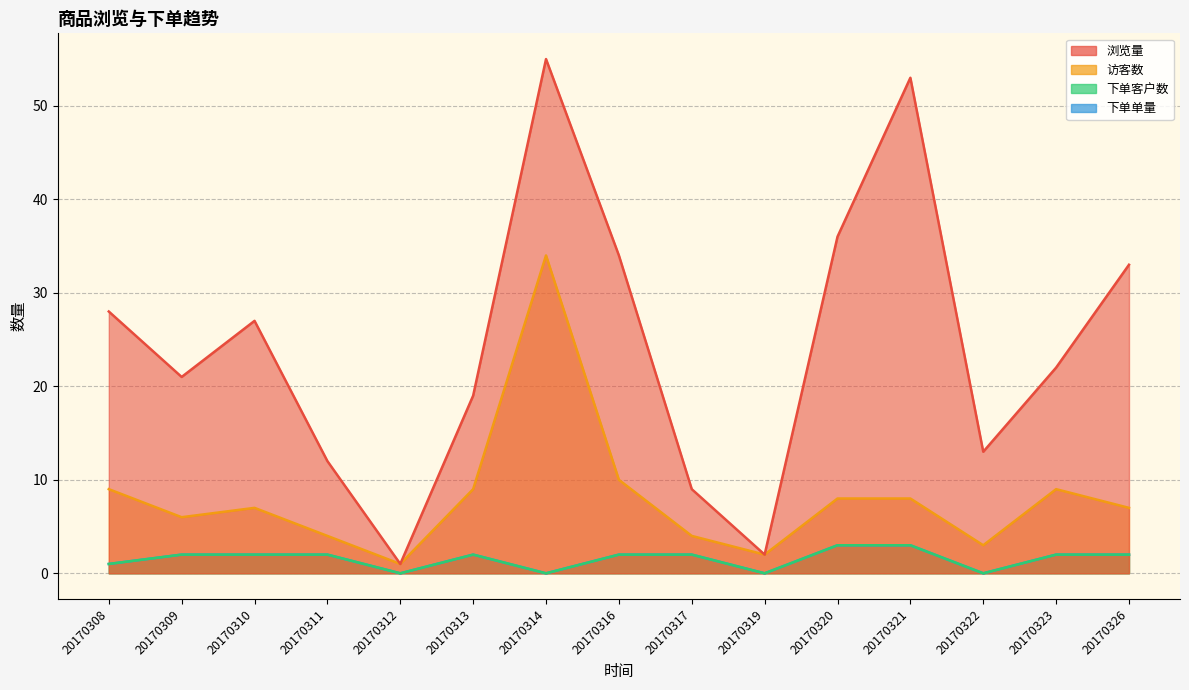

At 20170319, list the series in order from smallest to largest.

下单客户数, 下单单量, 浏览量, 访客数